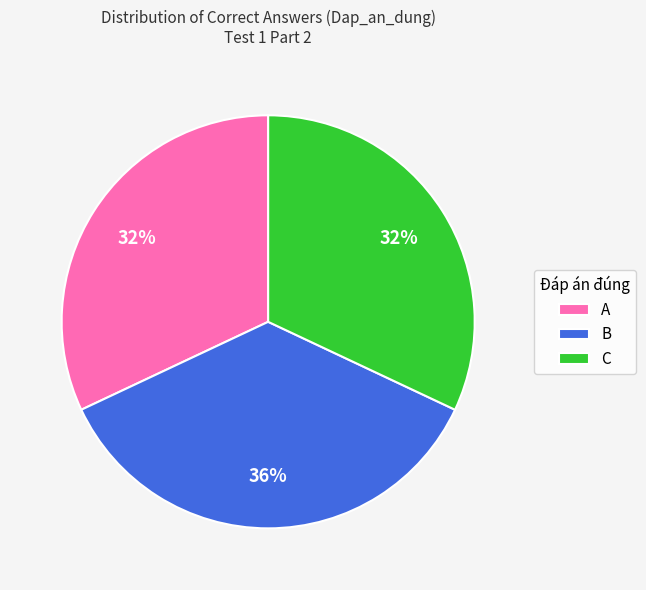

Does any single category account for the majority?

No